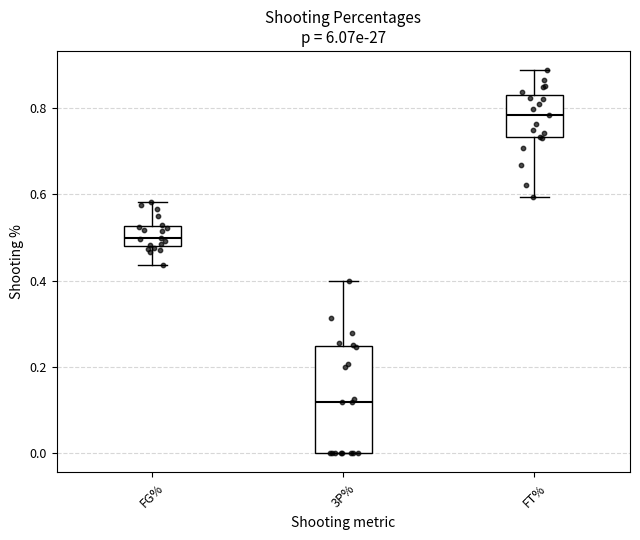

Reading left to right, transcribe this box plot: for each box, give where its median line is, the range the box spans, and where its two whiskers end, as read against the y-axis. The values are not printed on the chart, so give them approximately, as read against the axis.

FG%: median 0.50, box 0.48 to 0.52, whiskers 0.44 to 0.58
3P%: median 0.12, box 0.00 to 0.24, whiskers 0.00 to 0.40
FT%: median 0.78, box 0.74 to 0.84, whiskers 0.60 to 0.88